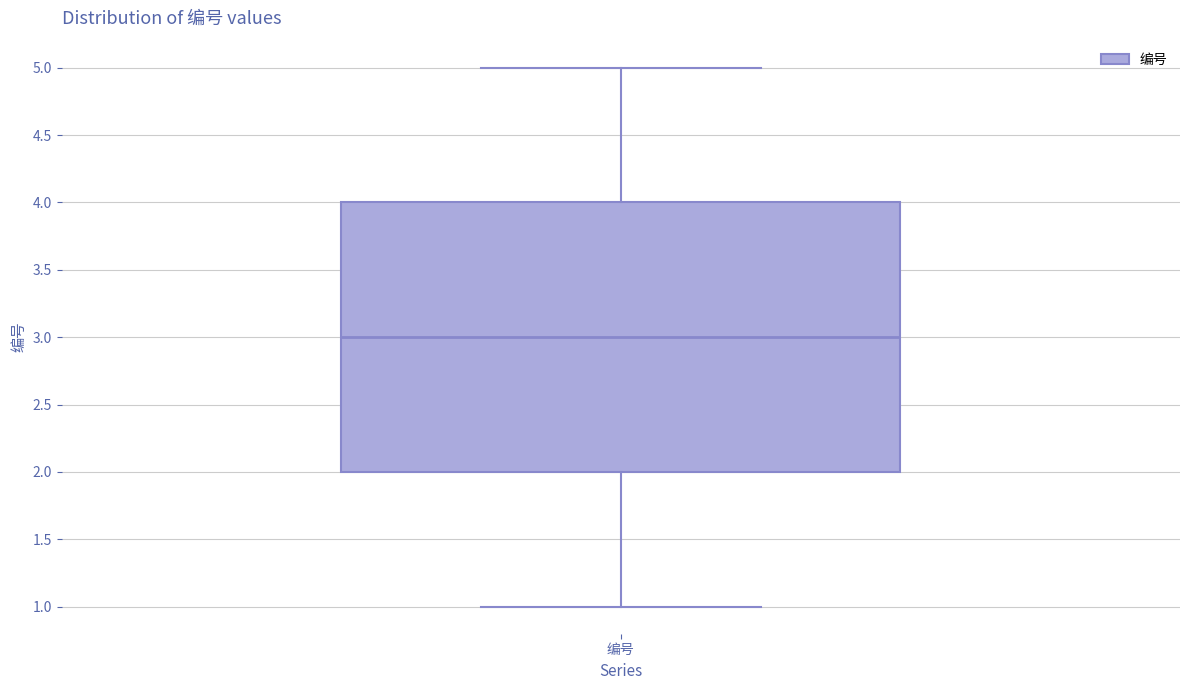

Transcribe this box plot: give where the median line is, the range the box spans, and where the two whiskers end, as read against the y-axis. The values are not printed on the chart, so give them approximately, as read against the axis.

median 3, box 2 to 4, whiskers 1 to 5